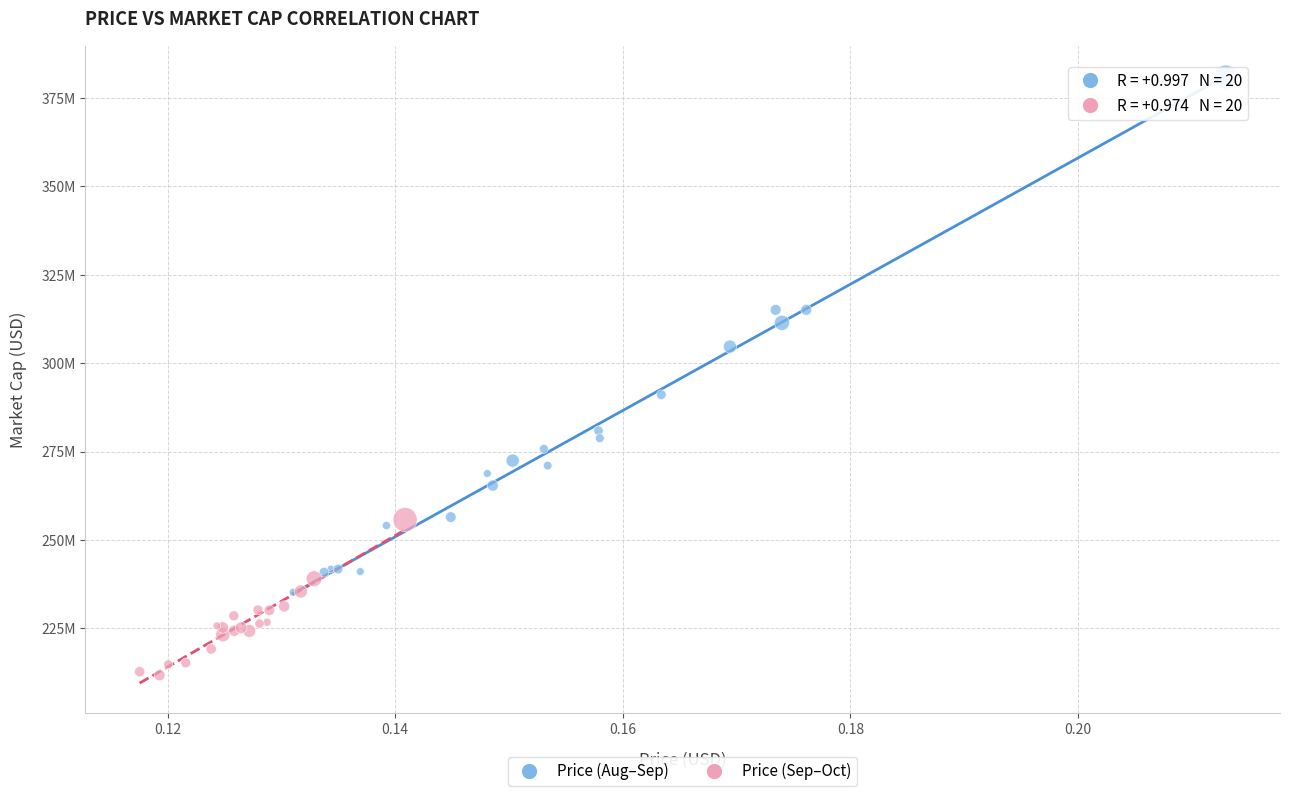

What are all the series names shown in the legend?

Price (Aug–Sep), Price (Sep–Oct)